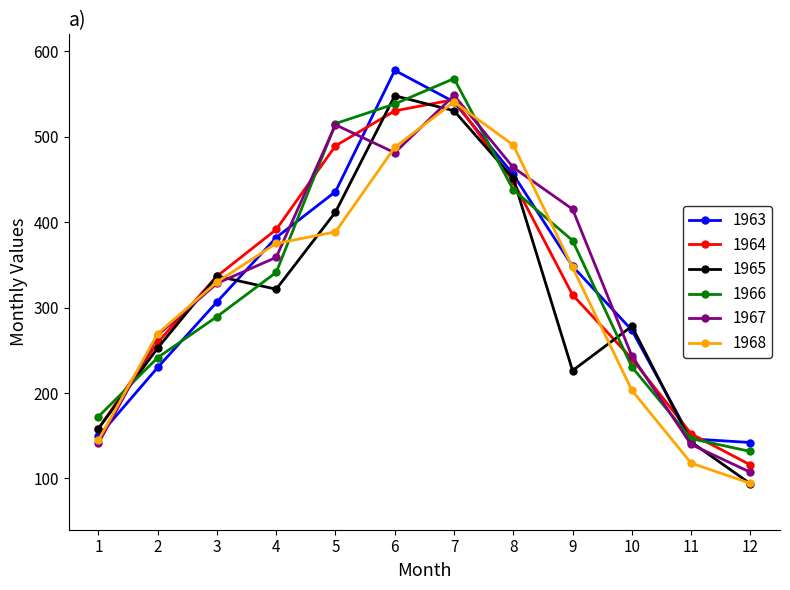

Which label corresponds to the smallest value in the chart?

12